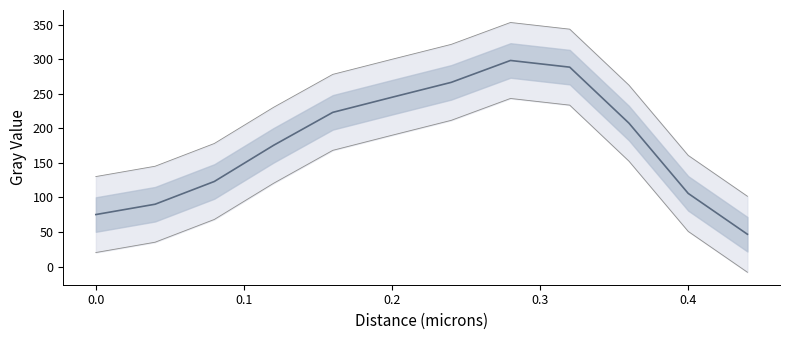

What is the minimum value shown in the chart?

46.7